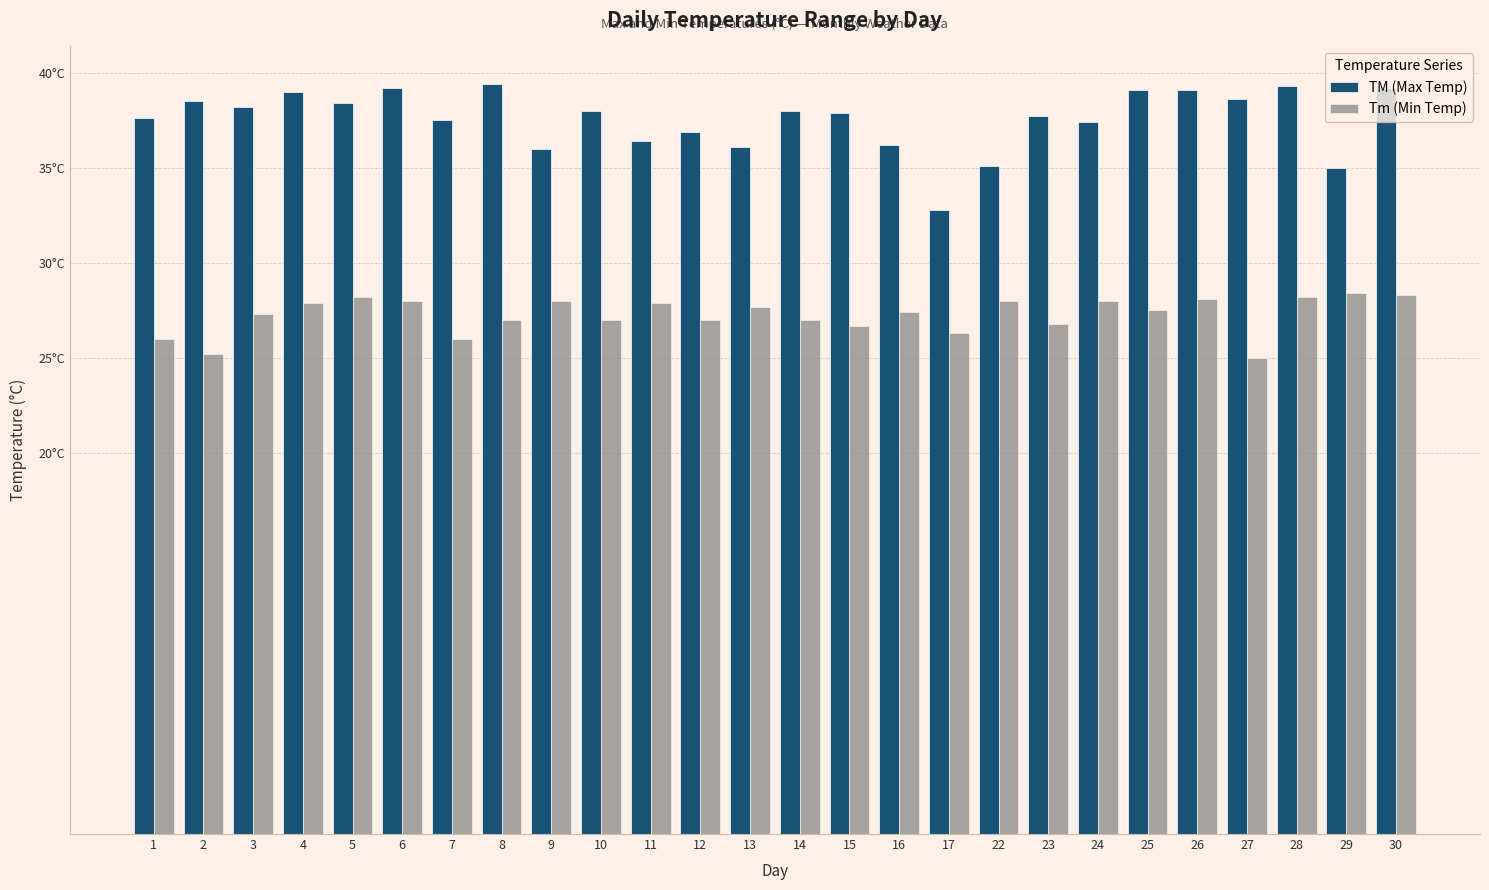

Is it true that Tm (Min Temp) equals 28.2 at 28?

True